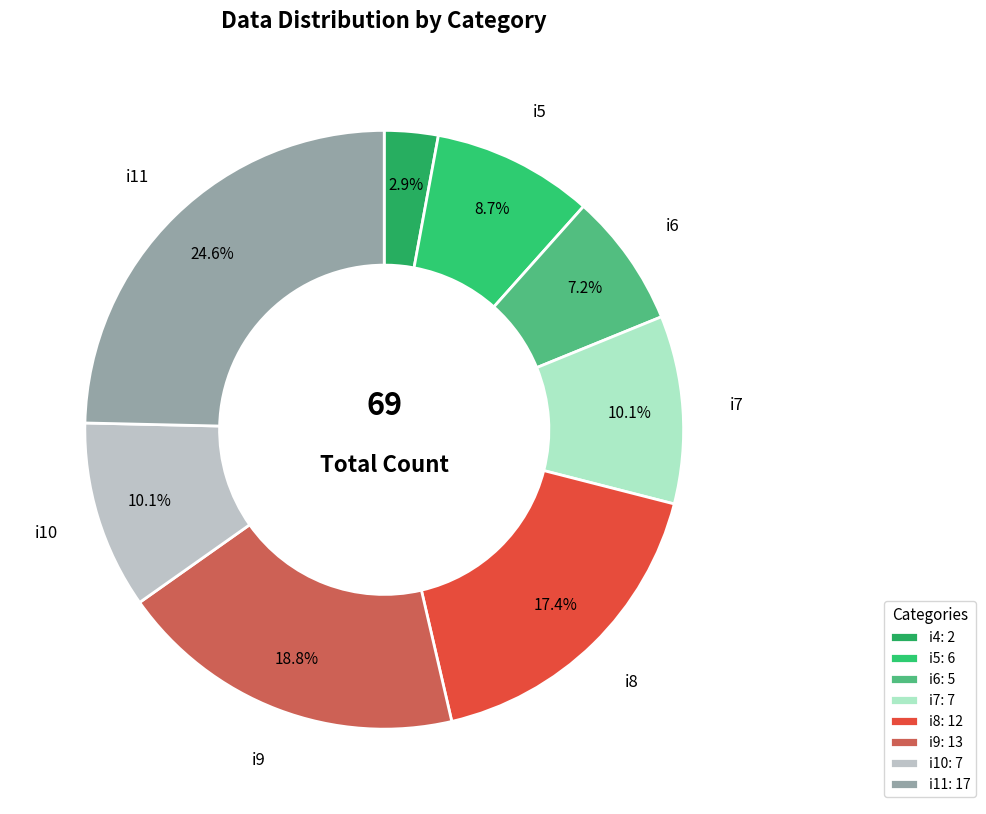

Is there a majority slice in this chart?

No